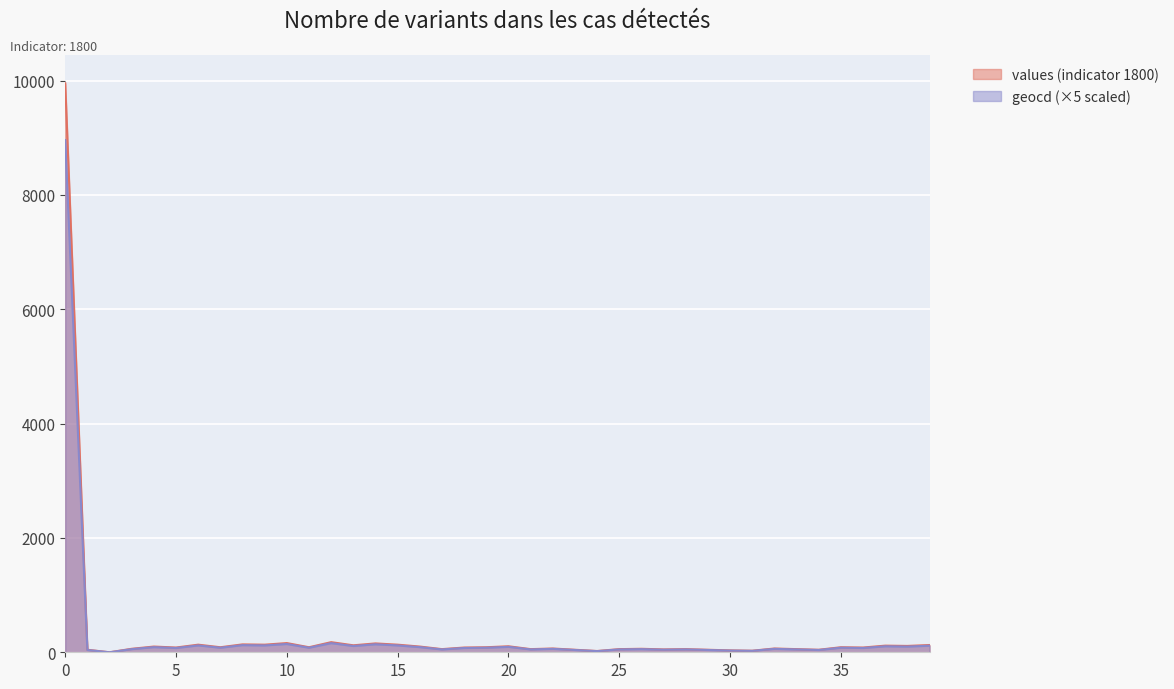

Which series has the largest total across all categories?

values